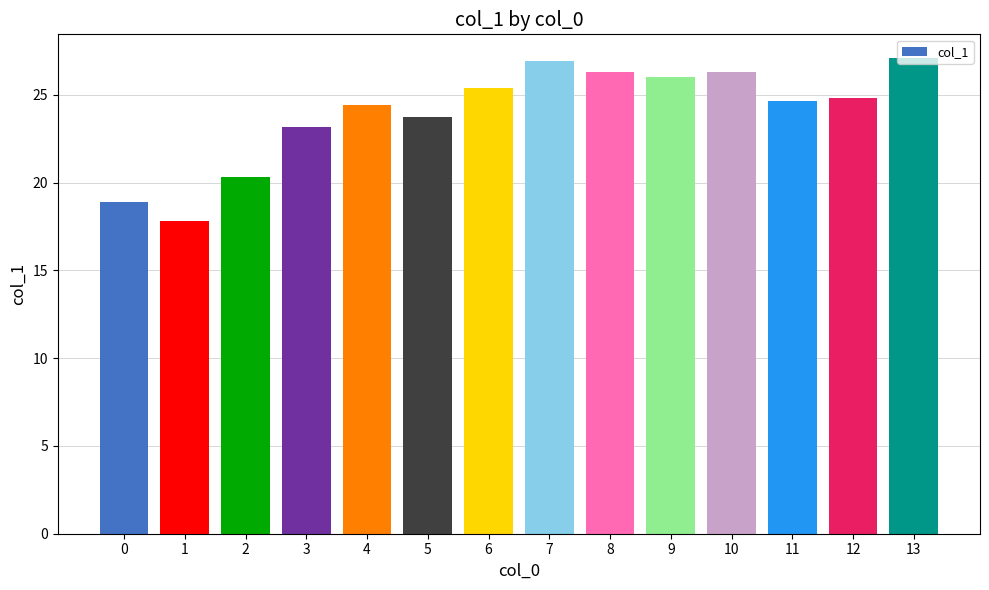

Is it true that the value at 4 is 24.4?

True